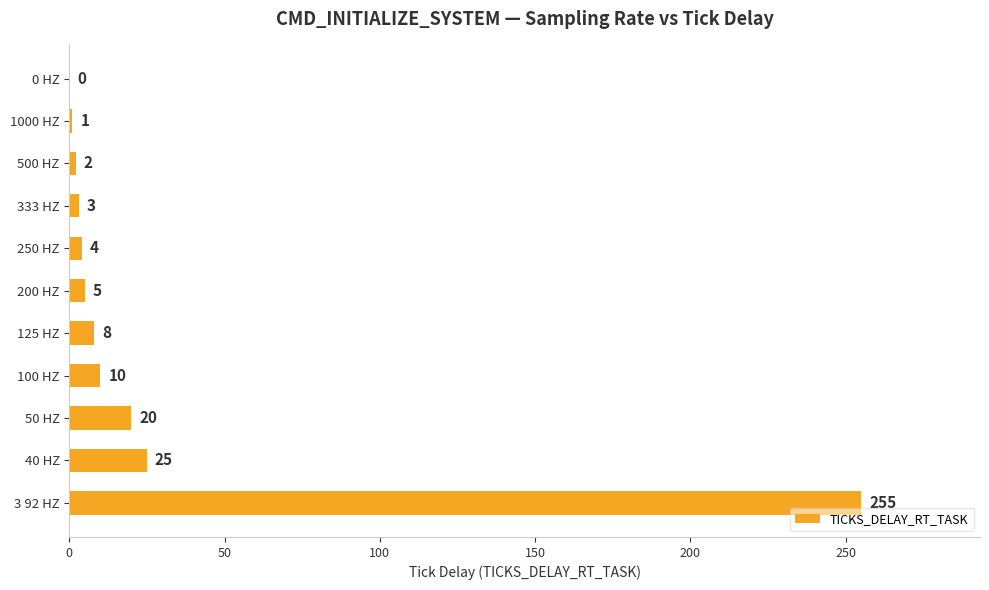

The chart shows a value of 8 at 125 HZ. True or false?

True